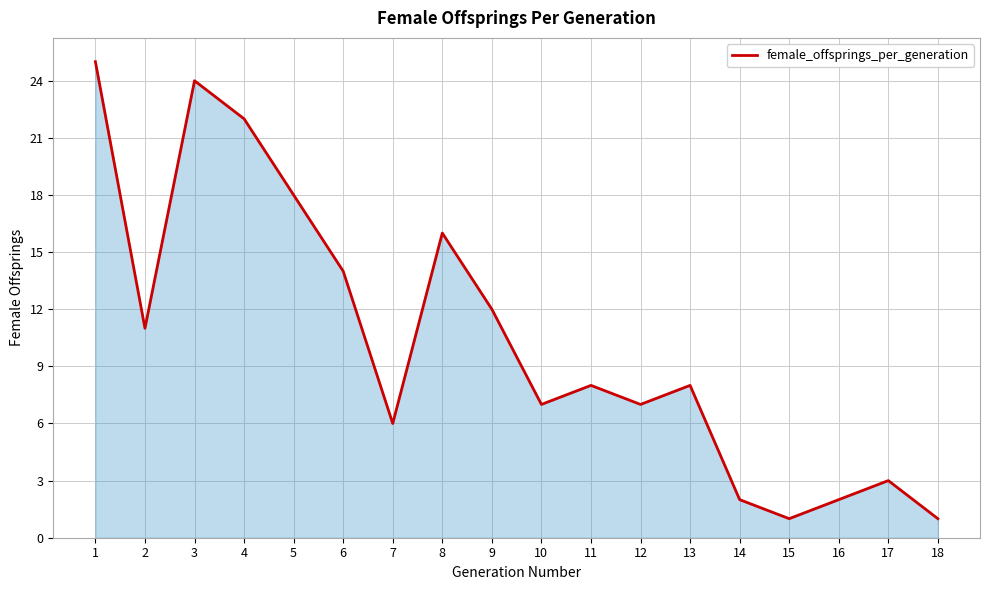

What is the change in value from 3 to 7?

-18